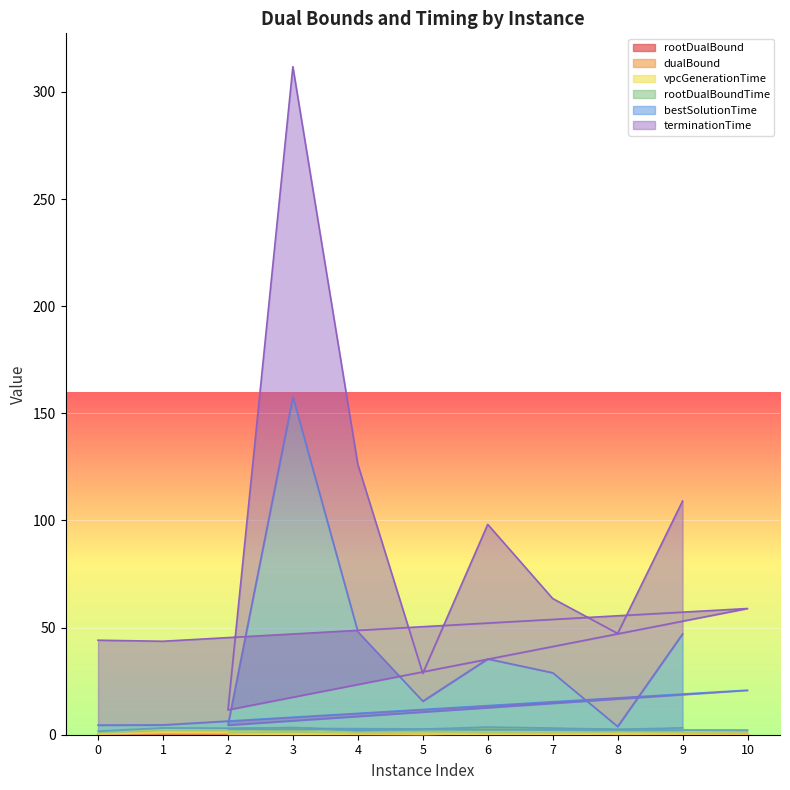

True or false: bestSolutionTime has a value of 15.6 at 5.

True